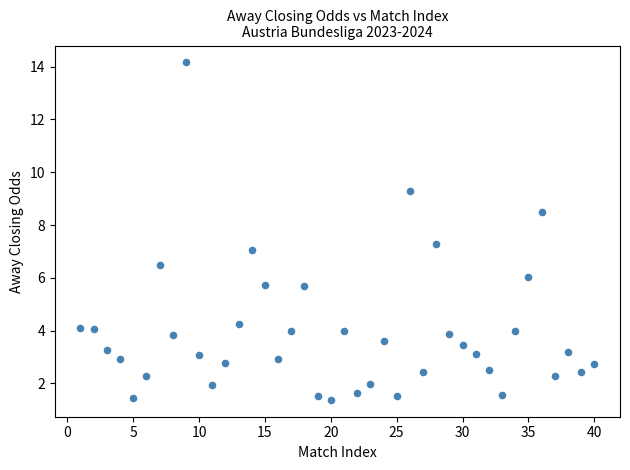

What is the range of X values (max minus min)?

39.0